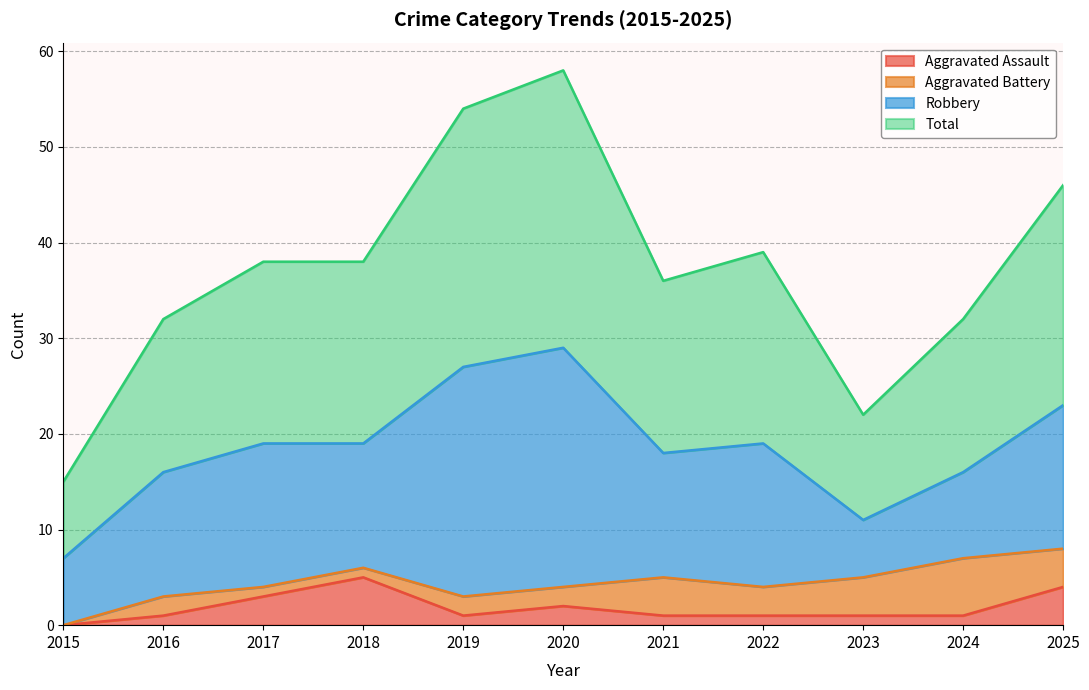

At how many categories does at least one series exceed 45?

3